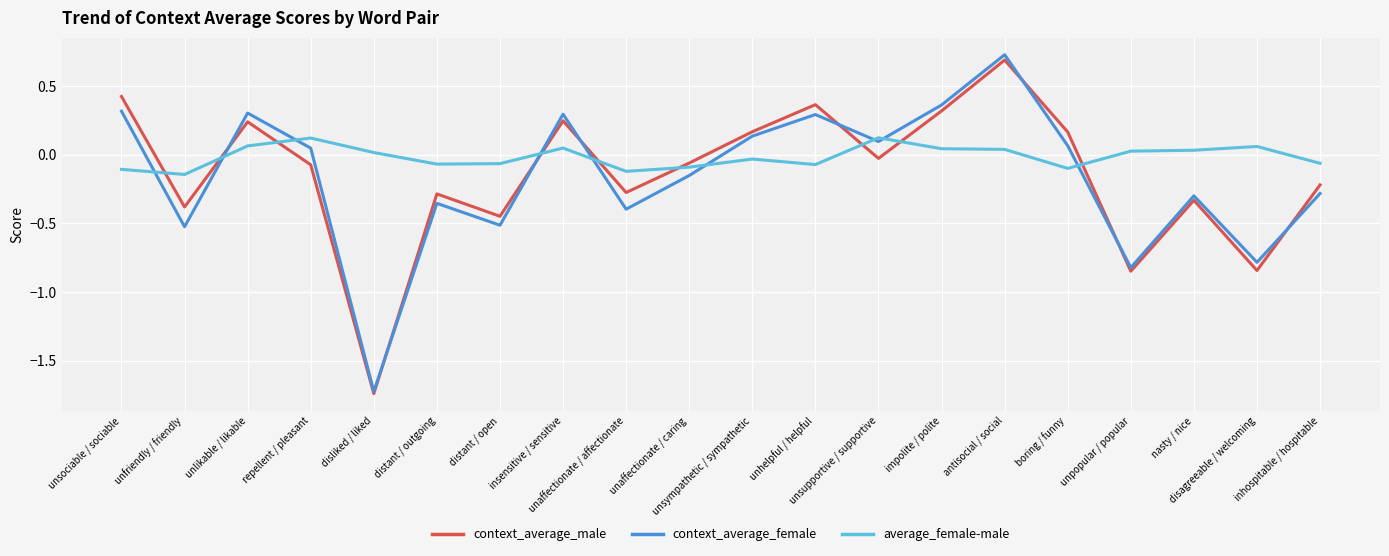

In average_female-male, how many points are higher than both neighbors (excluding endpoints)?

5